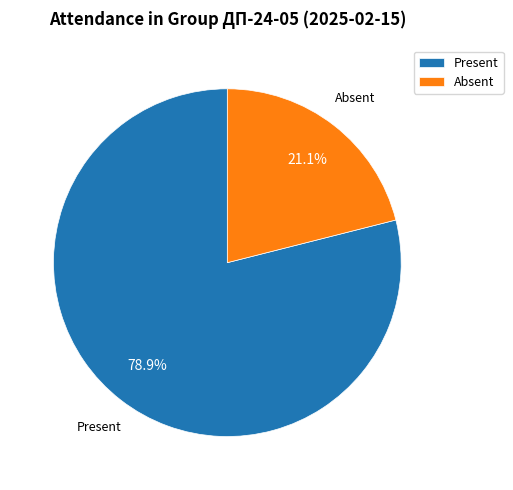

What percentage do Absent and Present together represent?

100.0%